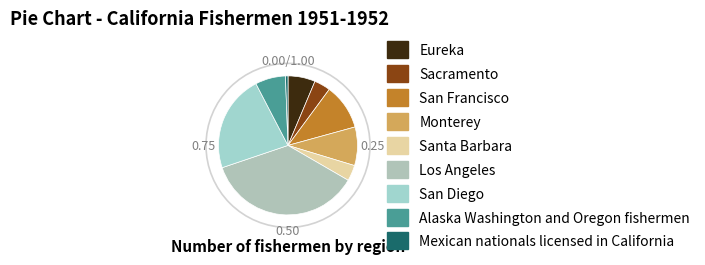

To the nearest percent, what portion does Sacramento represent?

4%